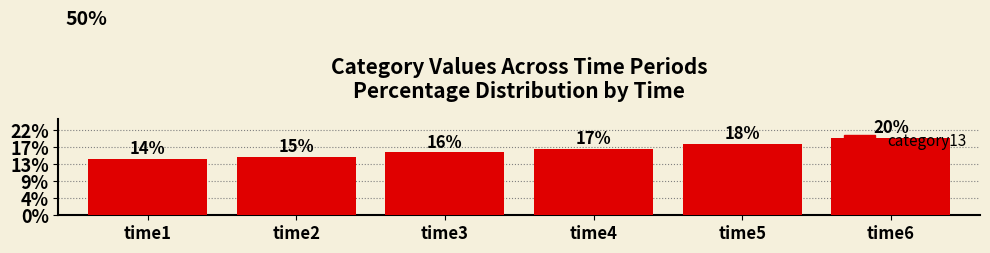

True or false: the data shows 19.7 at time6.

True